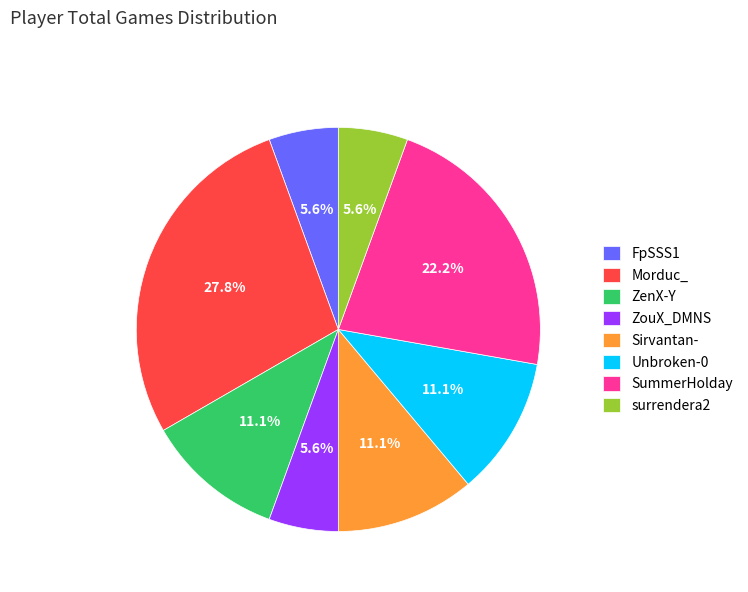

What percentage is NOT represented by ZouX_DMNS?

94.4%